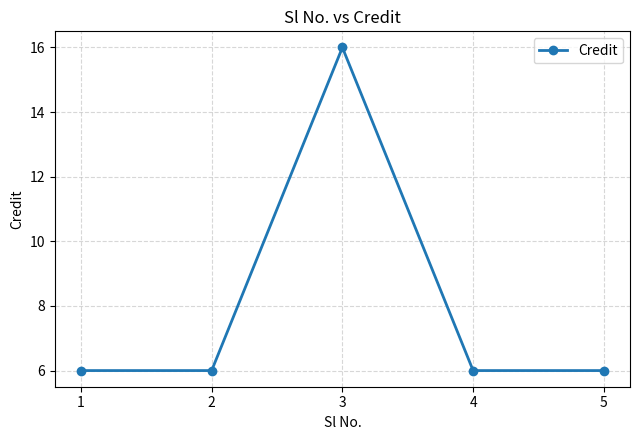

How many data points does each series have?

5